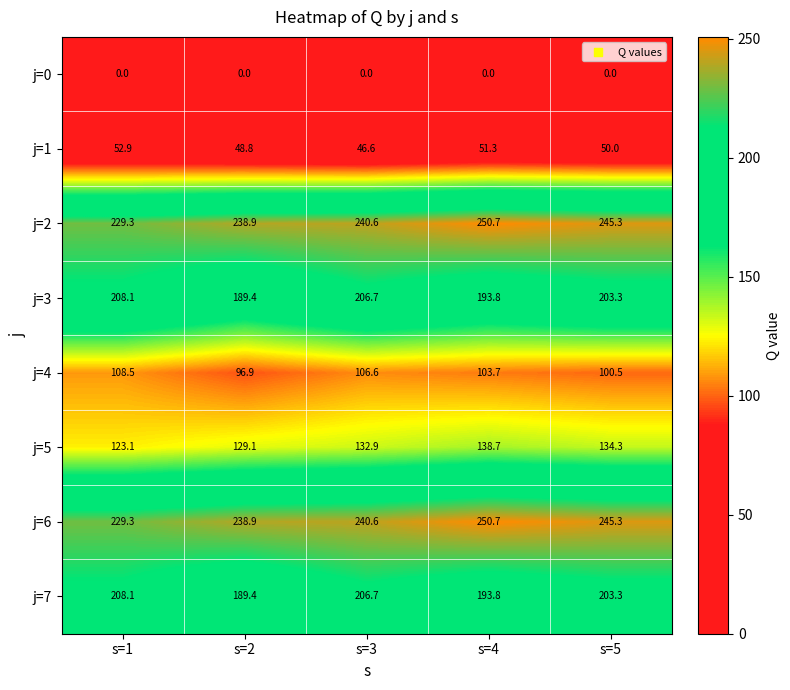

What is the difference between the maximum and second lowest values in the j=3 series?

14.3